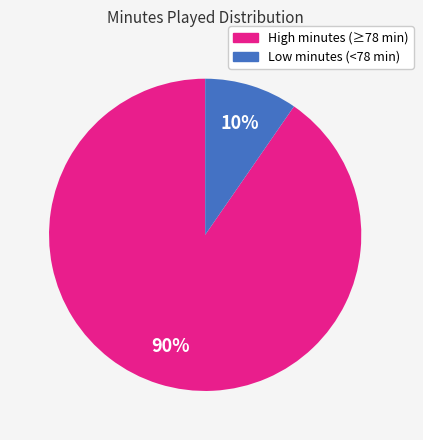

To the nearest percent, what is the average slice percentage?

50%